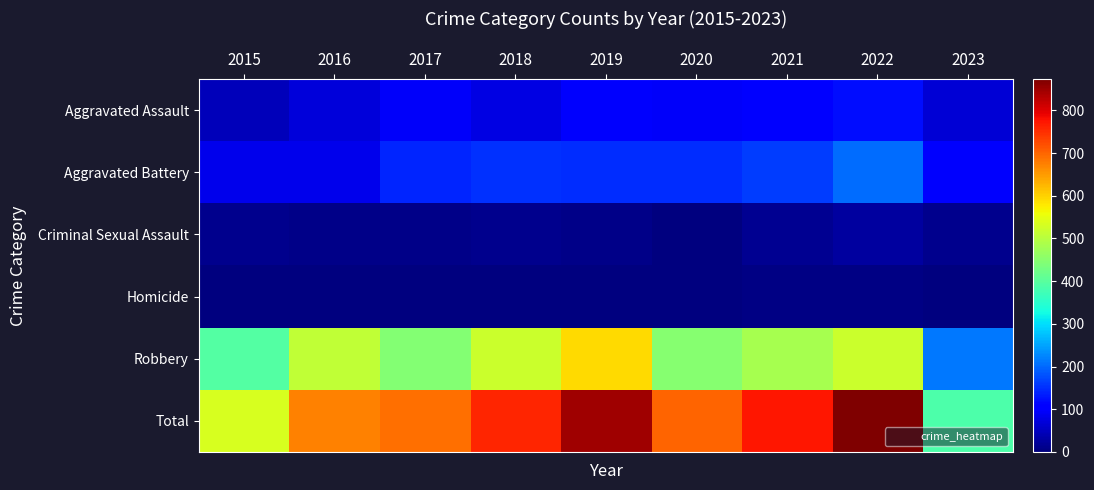

How many data points does each series have?

9